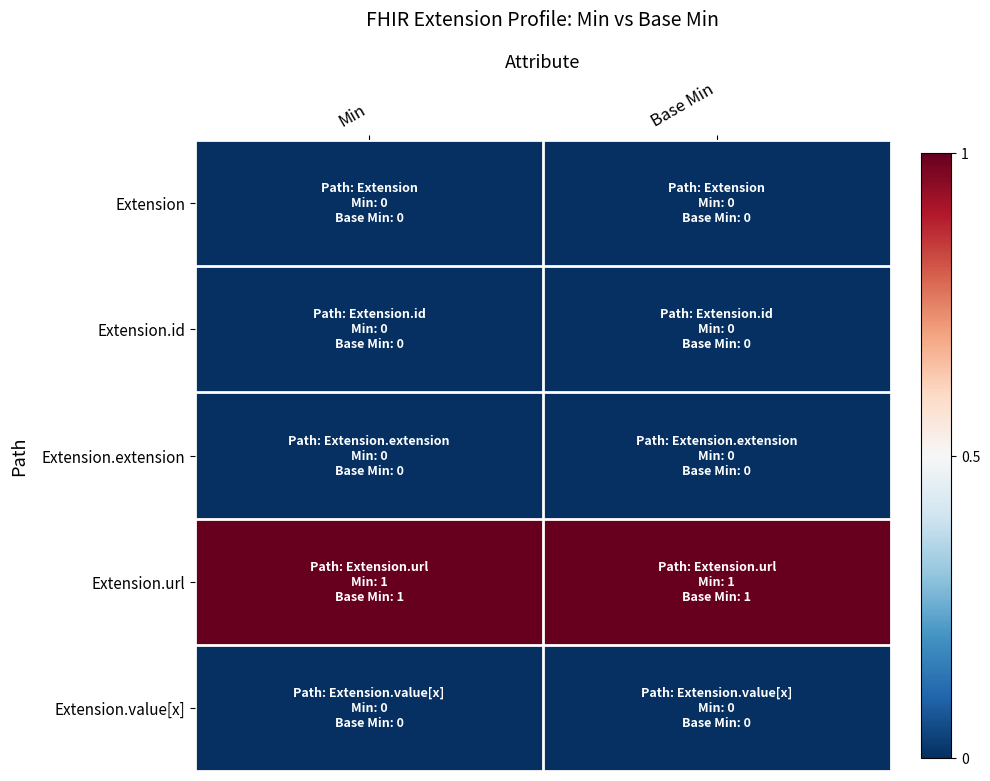

How many series are shown in this chart?

5